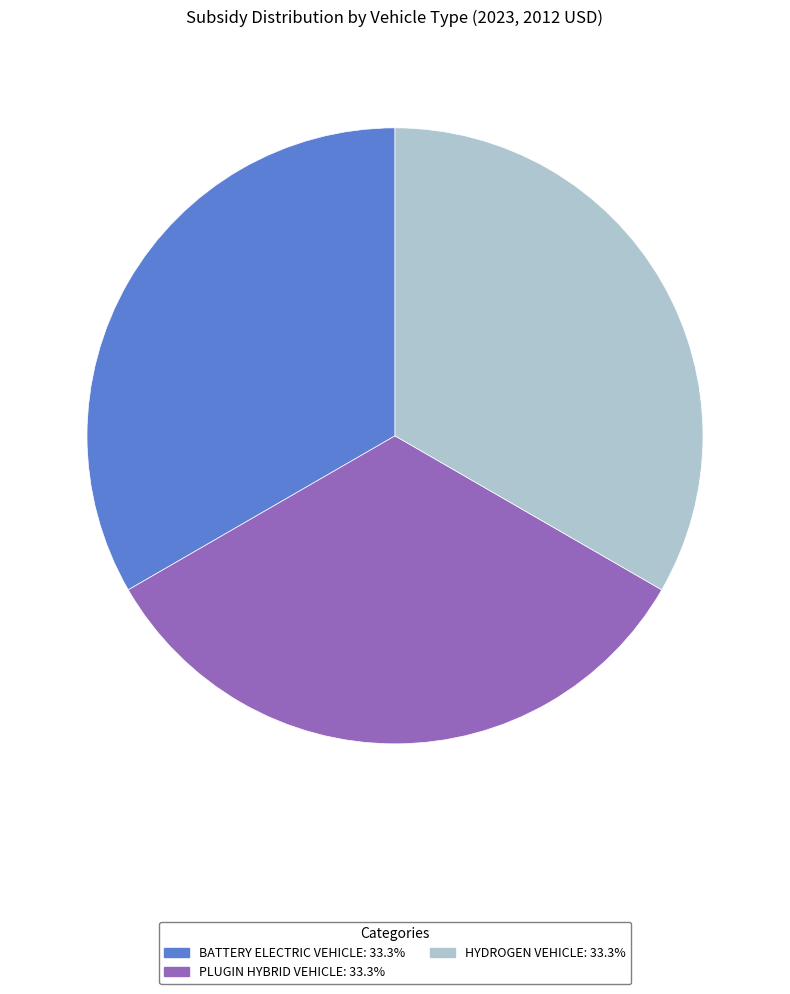

Does any single category account for the majority?

No